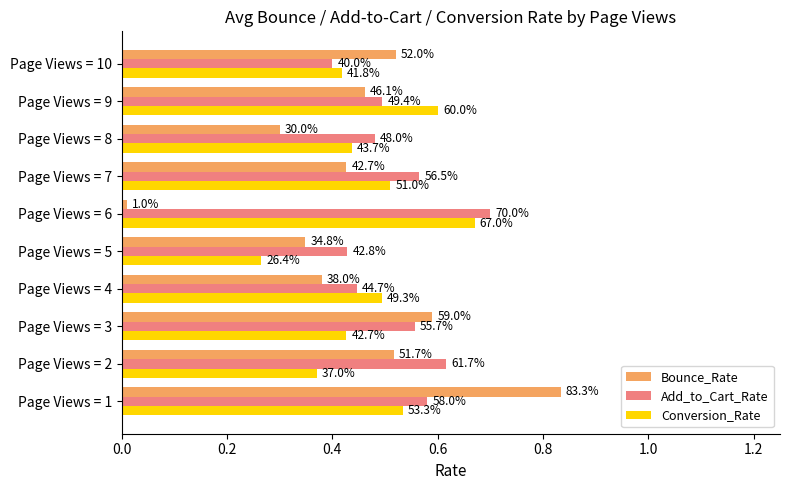

What are all the series names shown in the legend?

Bounce_Rate, Add_to_Cart_Rate, Conversion_Rate